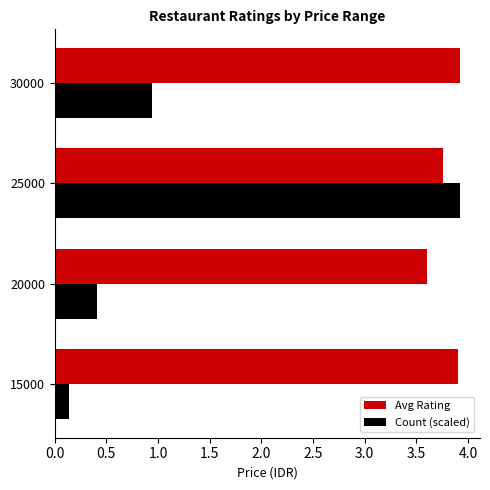

The value of Count (scaled) at 20000 is 0.4. True or false?

True